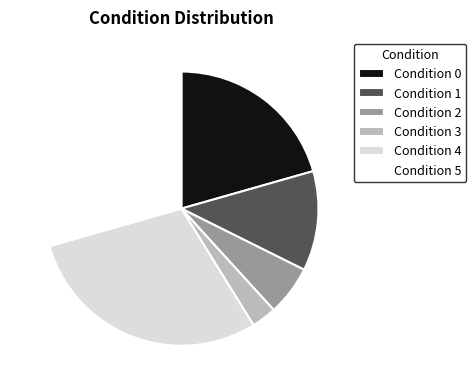

Does Condition 2 account for over 50% of the chart?

No